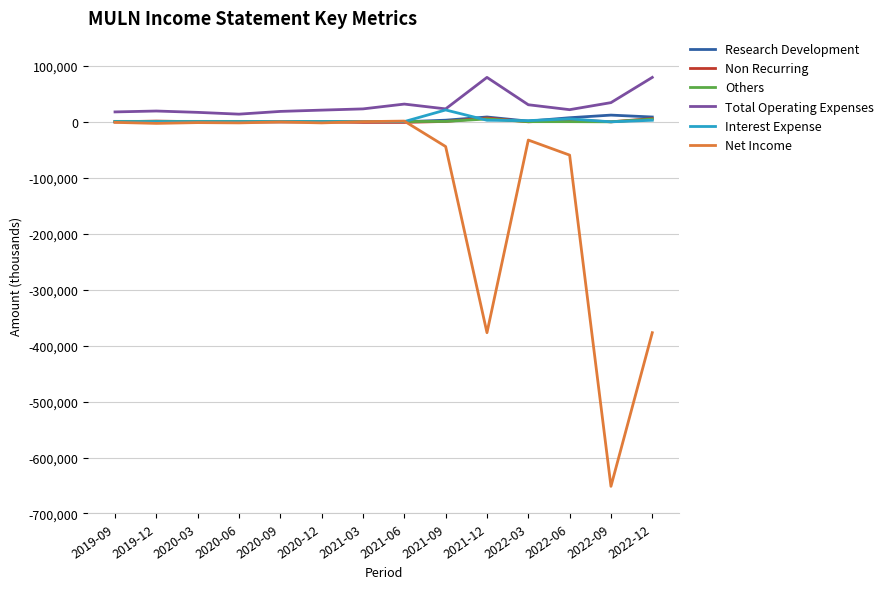

At which label is Net Income closest to -325100?

2021-12